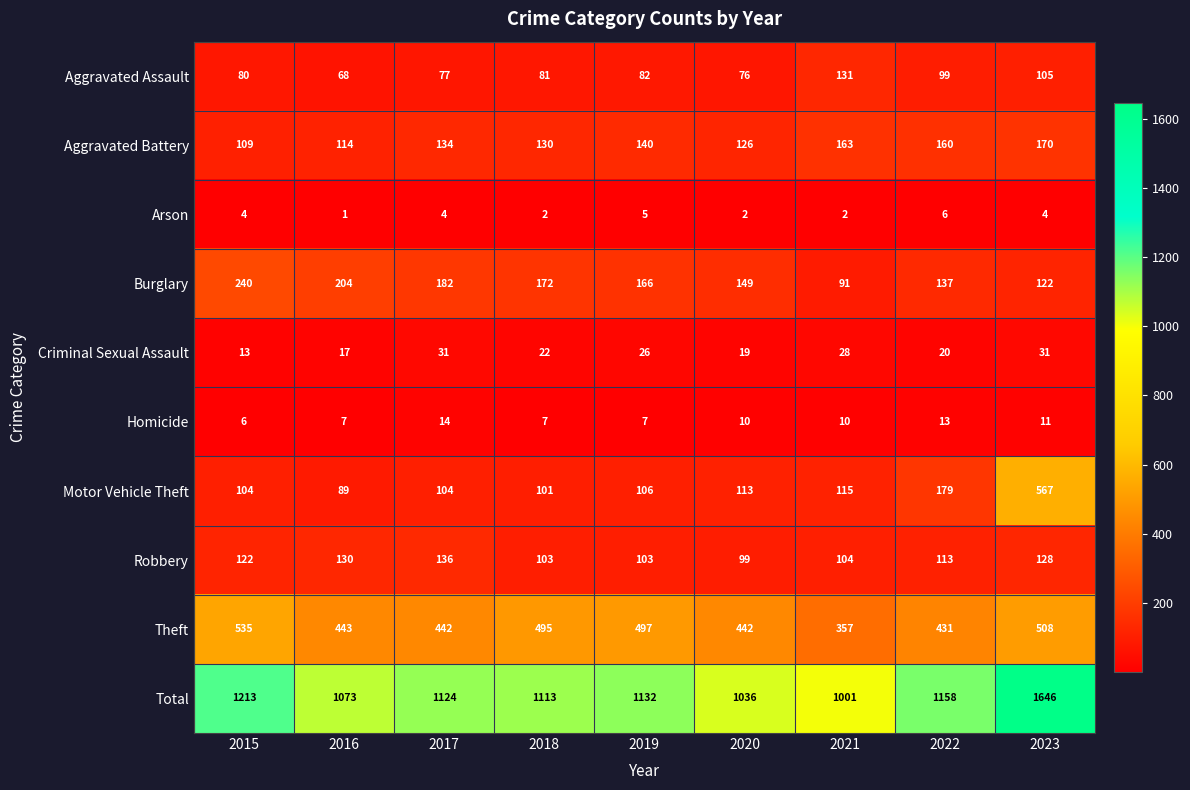

How many categories are shown in the chart?

9